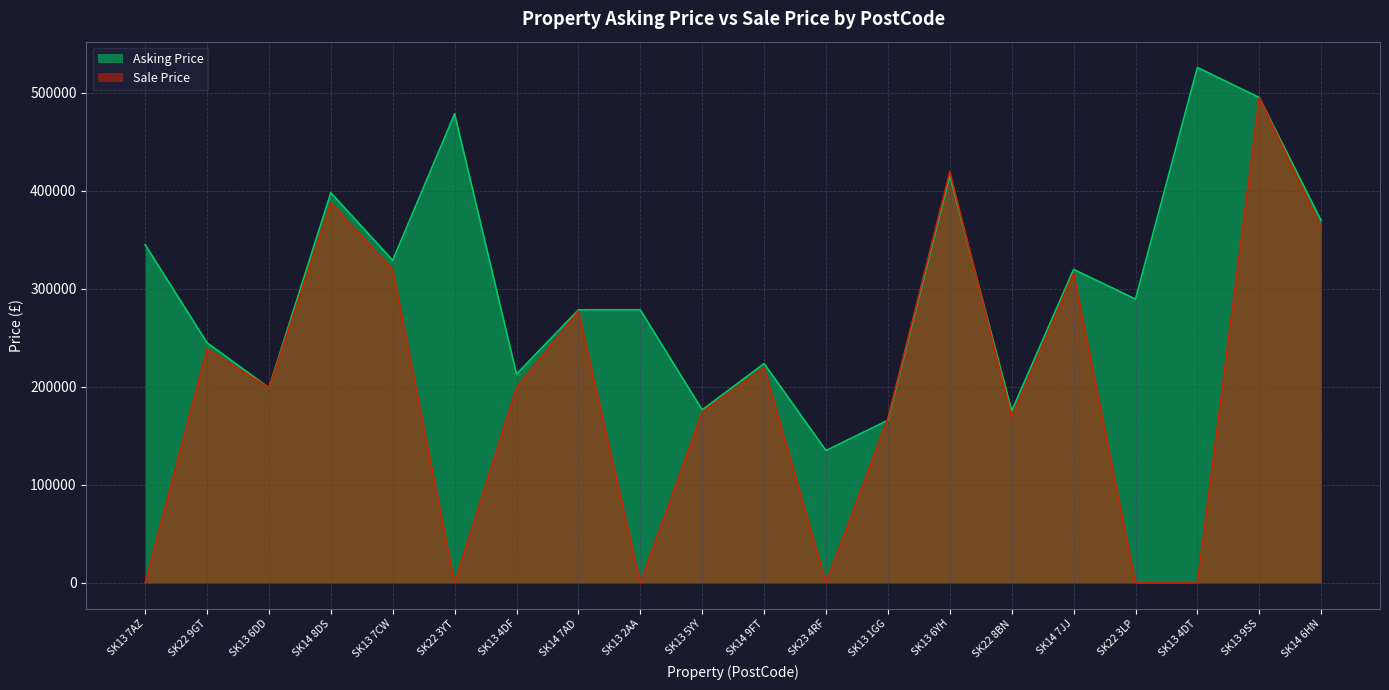

Reading left to right, list all the values displayed in this chart.

Asking Price: SK13 7AZ=345000	SK22 9GT=245000	SK13 6DD=199000	SK14 8DS=398000	SK13 7CW=329000	SK22 3YT=478500	SK13 4DF=213000	SK14 7AD=278500	SK13 2AA=278500	SK13 5YY=176500	SK14 9FT=223750	SK23 4RF=135000	SK13 1GG=165900	SK13 6YH=415500	SK22 8BN=175500	SK14 7JJ=319750	SK22 3LP=289500	SK13 4DT=525750	SK13 9SS=495000	SK14 6HN=369500
Sale Price: SK13 7AZ=0	SK22 9GT=238500	SK13 6DD=199000	SK14 8DS=387500	SK13 7CW=319500	SK22 3YT=0	SK13 4DF=199500	SK14 7AD=277000	SK13 2AA=0	SK13 5YY=174300	SK14 9FT=219750	SK23 4RF=0	SK13 1GG=168000	SK13 6YH=419500	SK22 8BN=169500	SK14 7JJ=315750	SK22 3LP=0	SK13 4DT=0	SK13 9SS=495000	SK14 6HN=362500